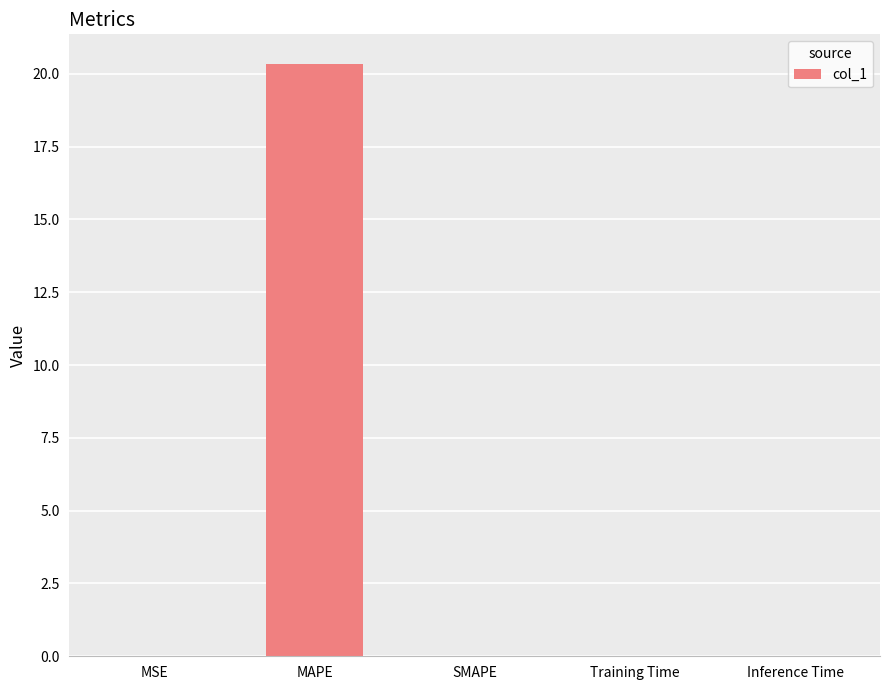

Is it true that the value at SMAPE is 0.0?

True